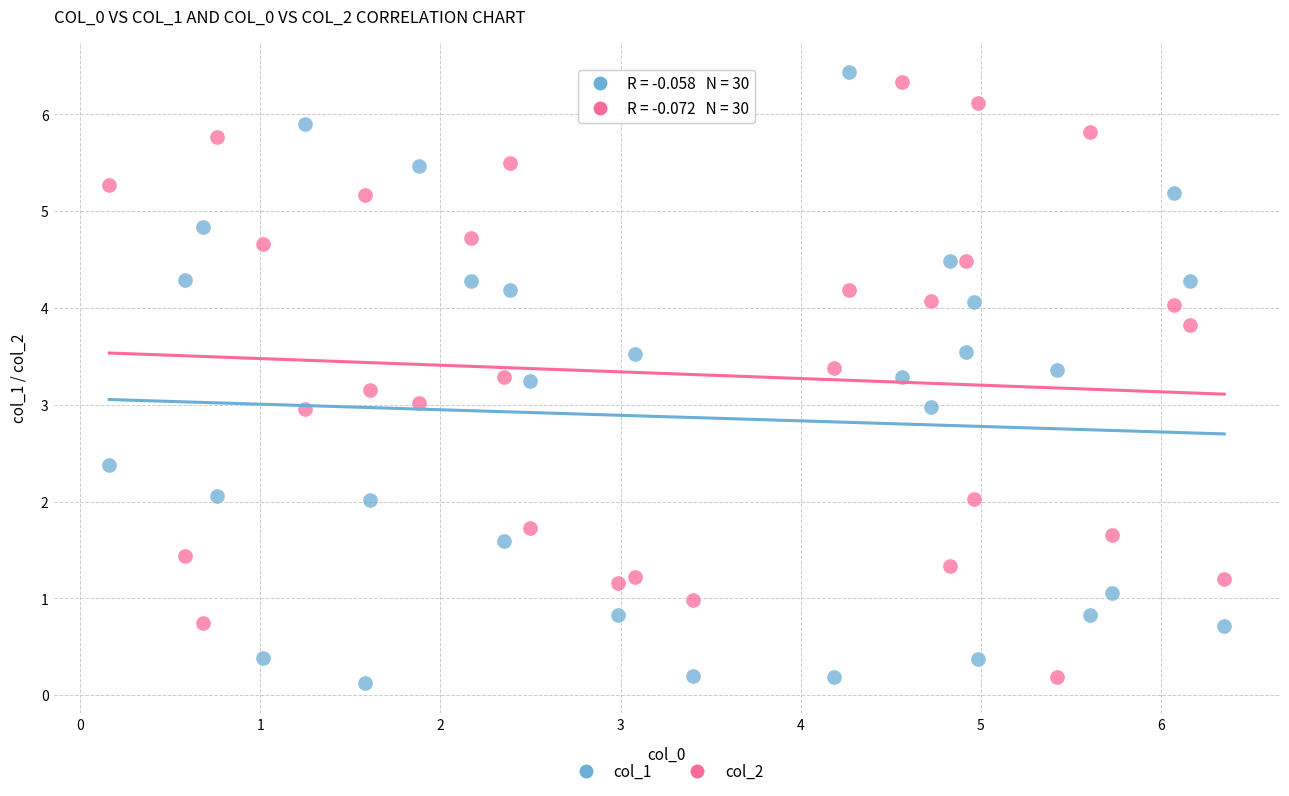

Across all data points, what is the range of X values (max minus min)?

6.2